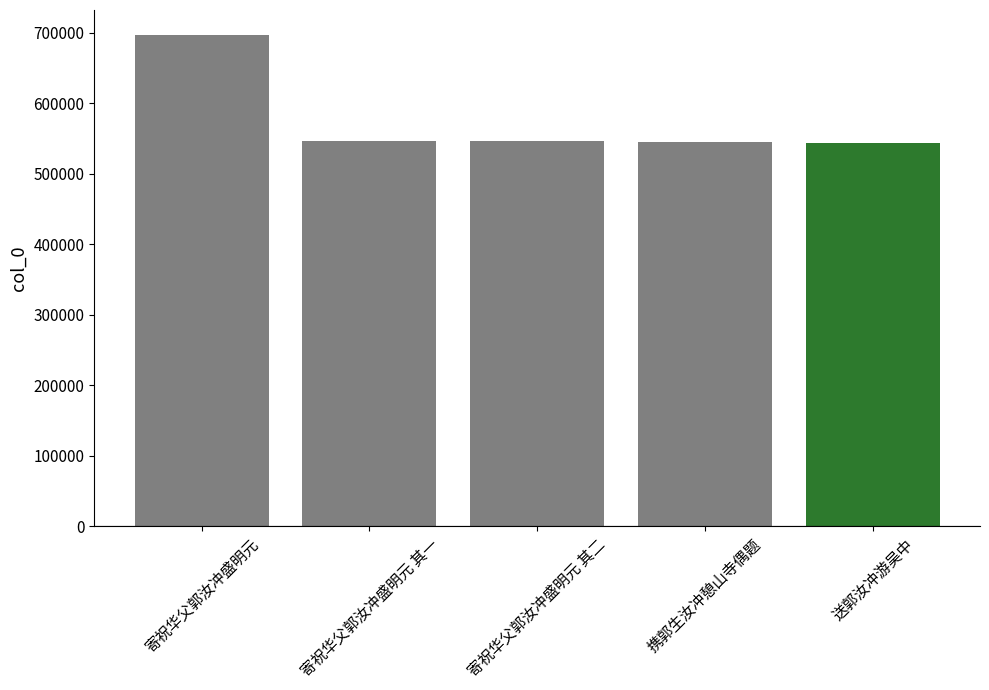

What is the label of the 1st bar from the left?

寄祝华父郭汝冲盛明元